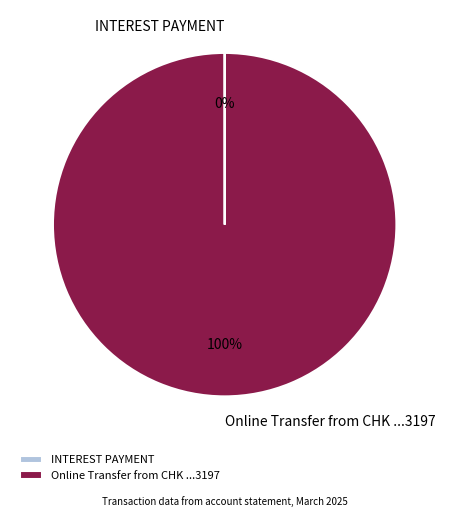

Does any single category account for the majority?

Yes